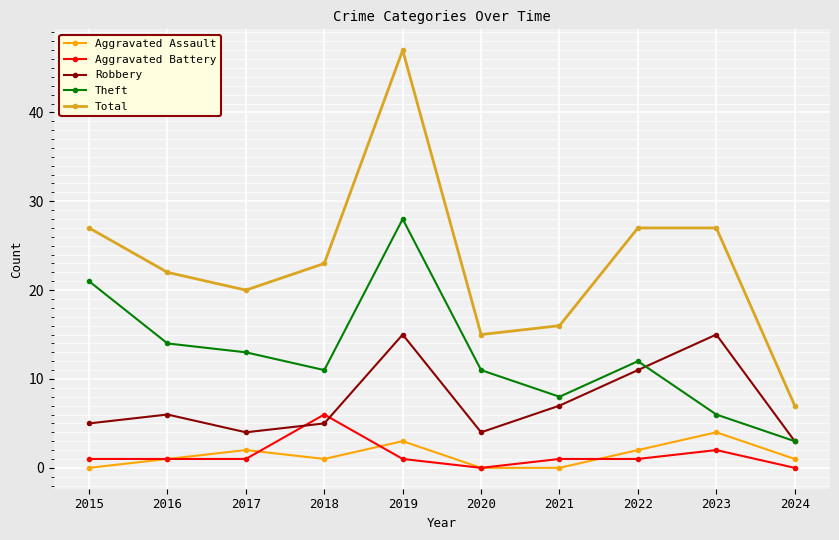

At which label does Total reach its minimum?

2024